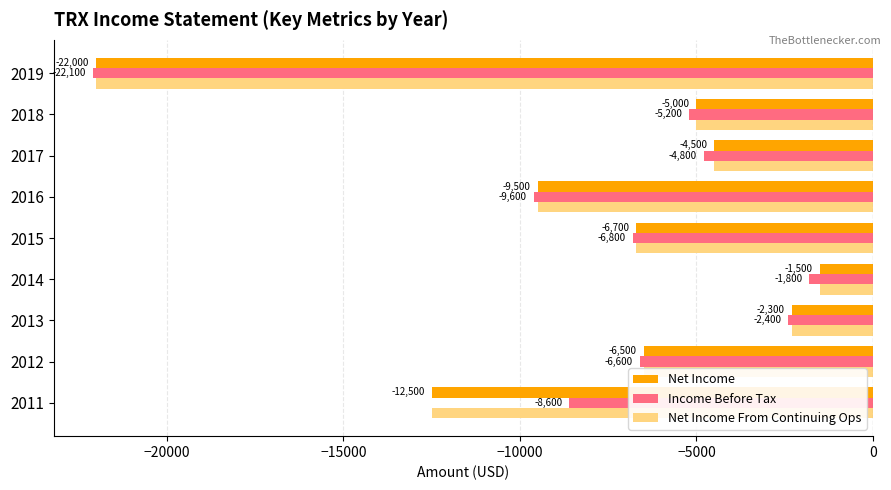

What is the sum of all Net Income From Continuing Ops values?

-70500